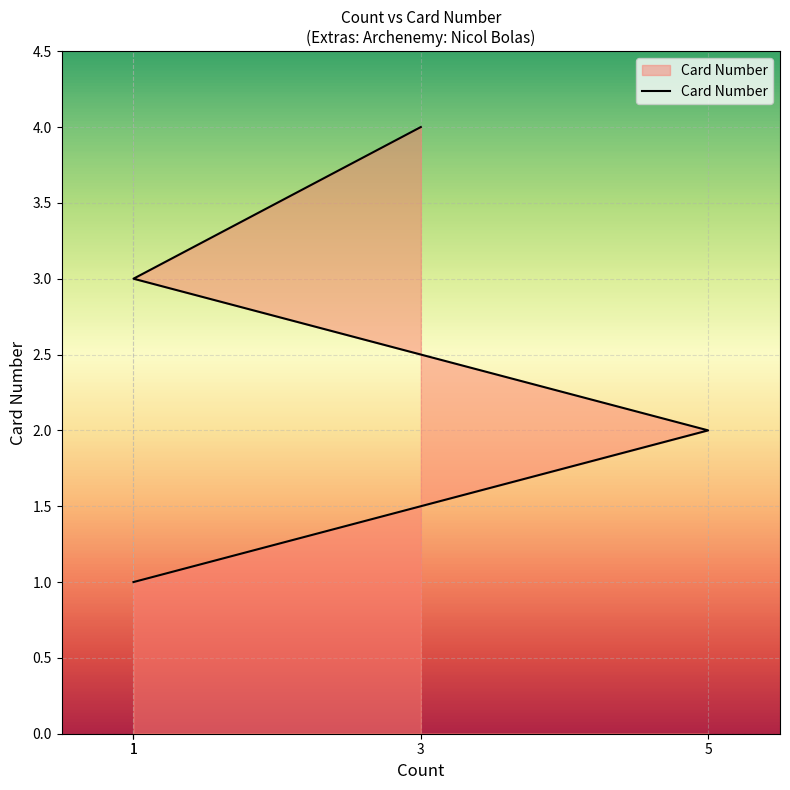

What is the value of the 4th point from the left?

4